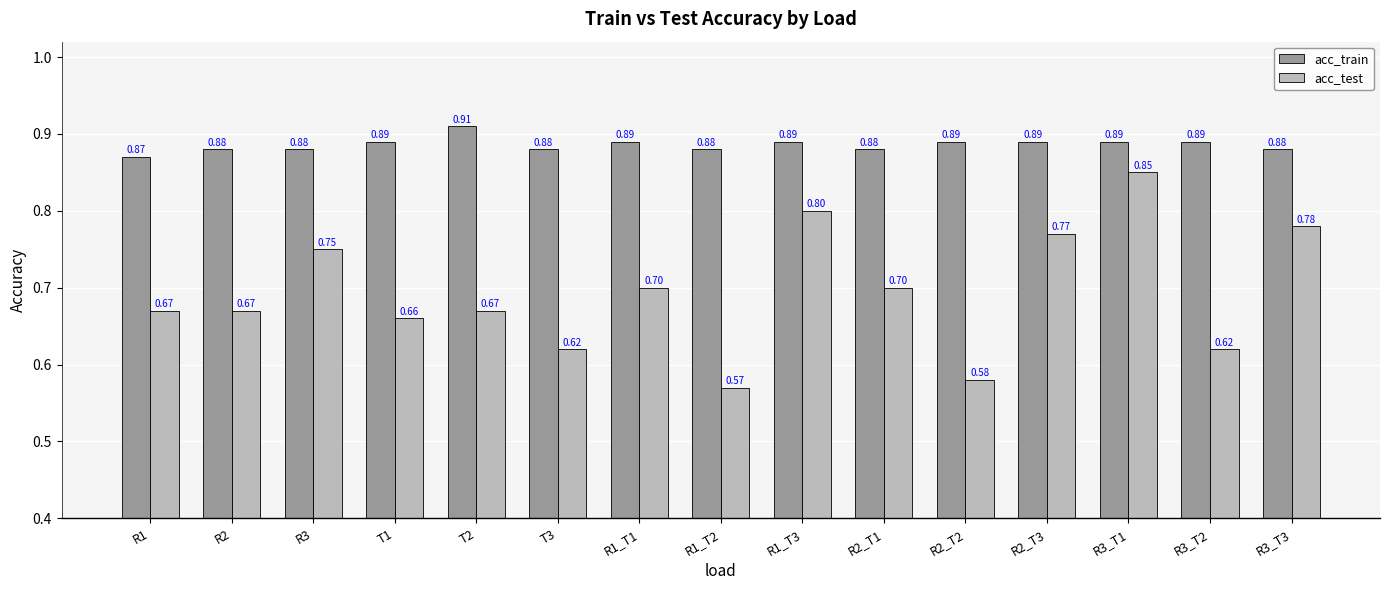

Which category has the lowest value in the acc_test series?

R1_T2